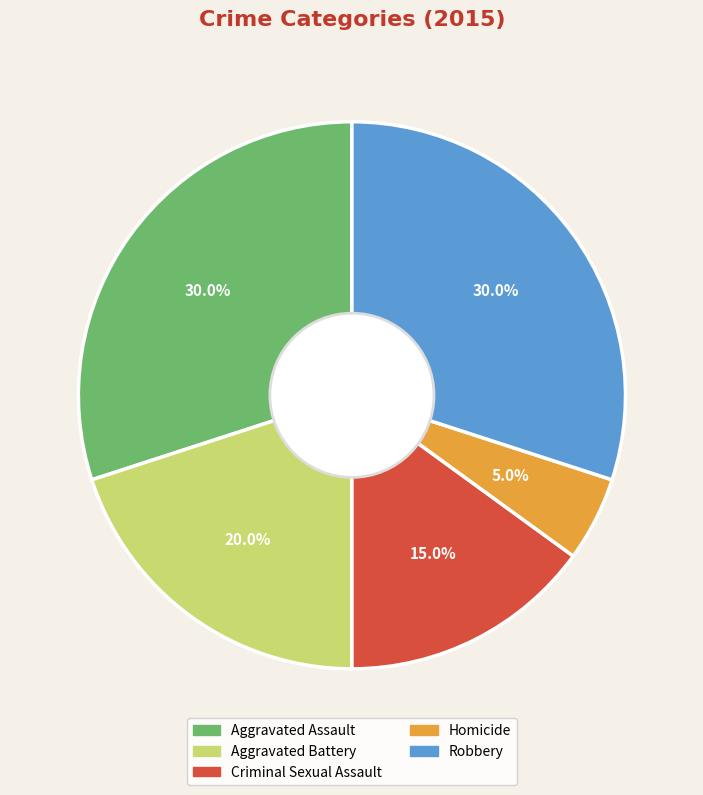

How many segments does this pie chart have?

5